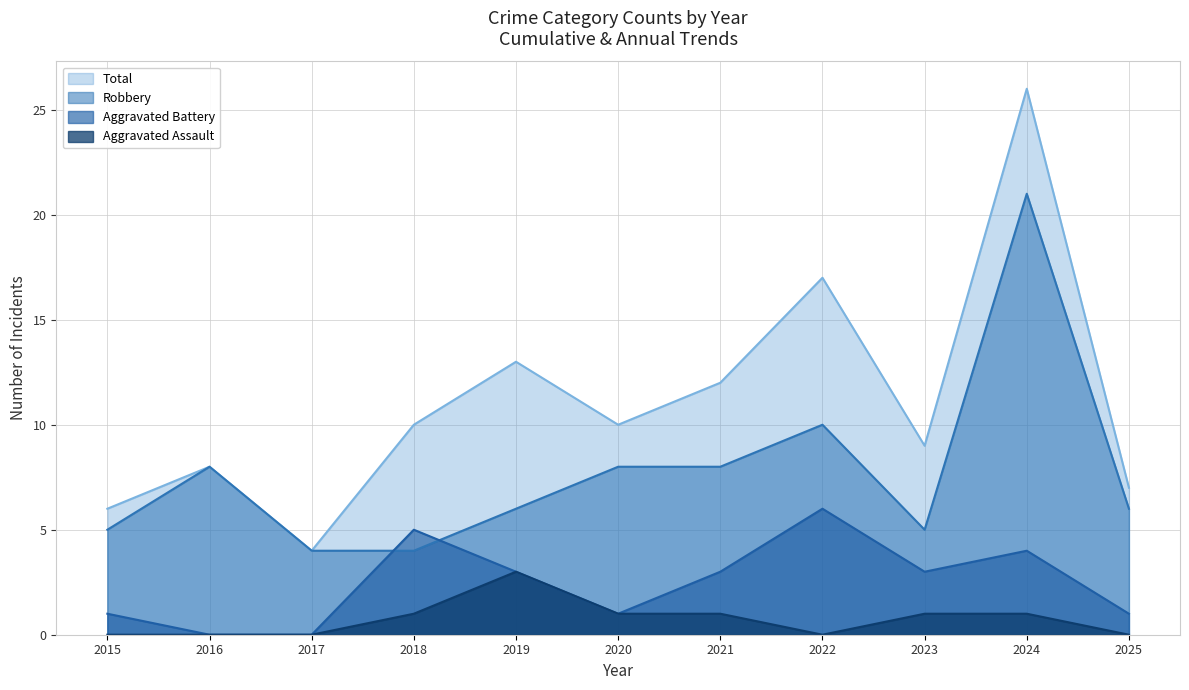

Which series changed the most between 2017 and 2024?

Total